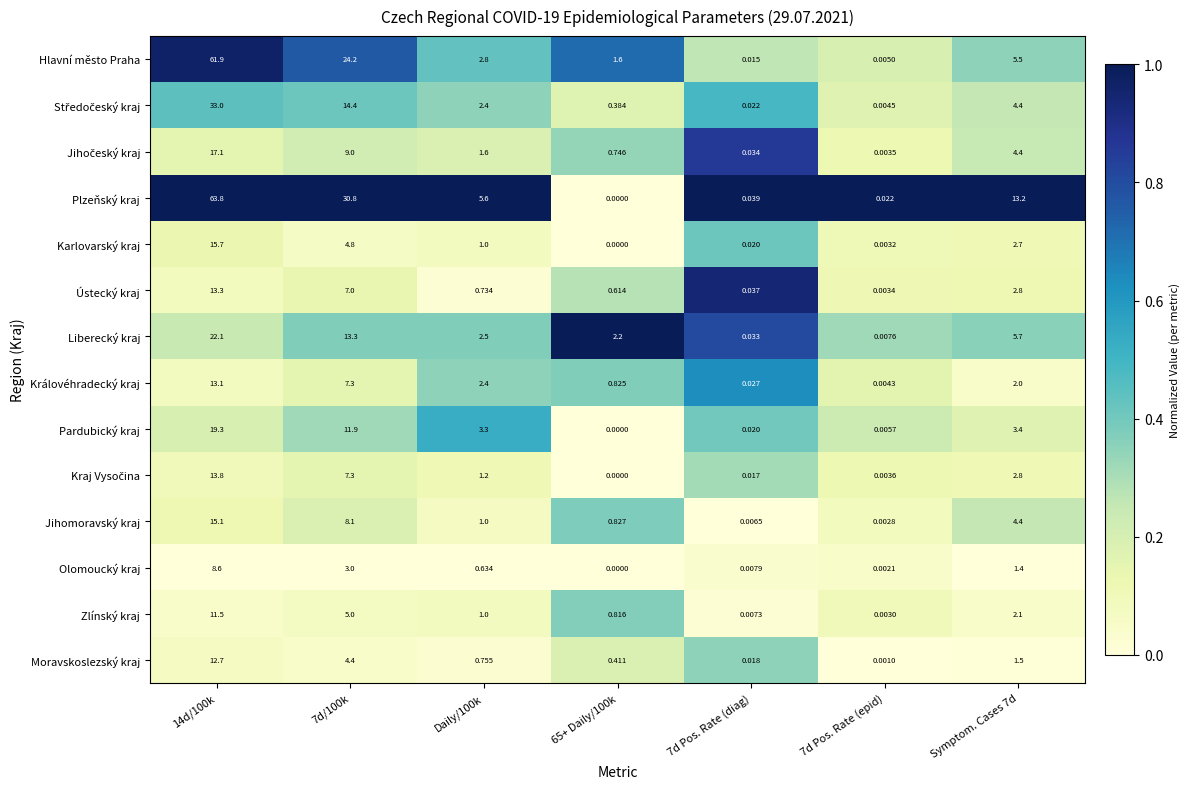

Which series has the largest total across all categories?

Plzeňský kraj